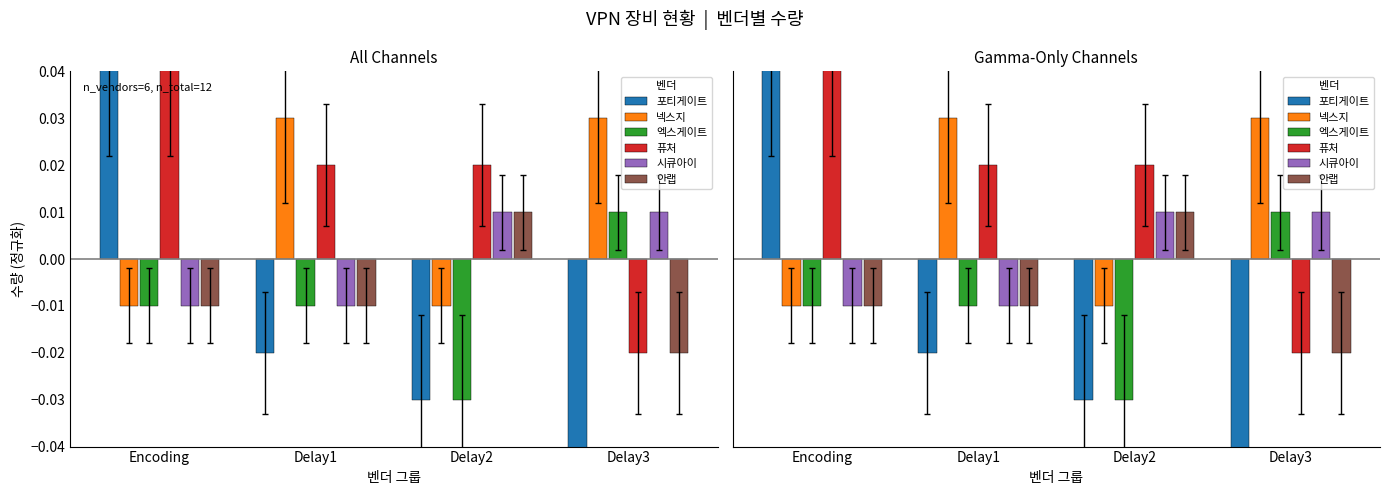

At how many categories does at least one series exceed 0?

4